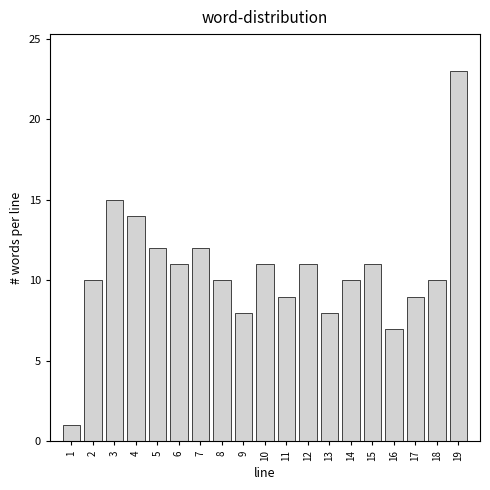

Reading left to right, list all the values displayed in this chart.

1=1	2=10	3=15	4=14	5=12	6=11	7=12	8=10	9=8	10=11	11=9	12=11	13=8	14=10	15=11	16=7	17=9	18=10	19=23